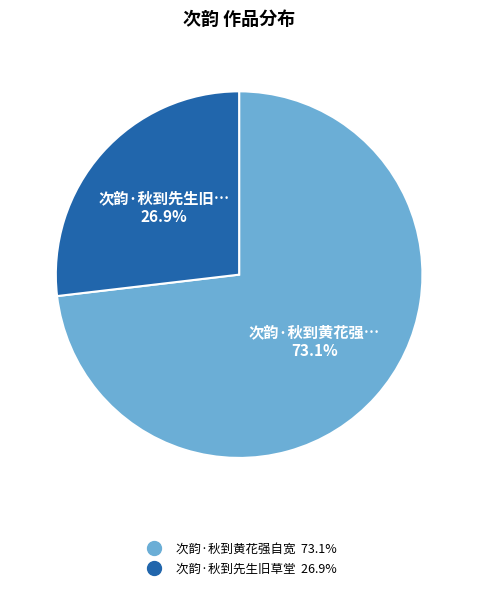

To the nearest percent, what is the difference between the 次韵·秋到黄花强自宽 and 次韵·秋到先生旧草堂 slice percentages?

46%